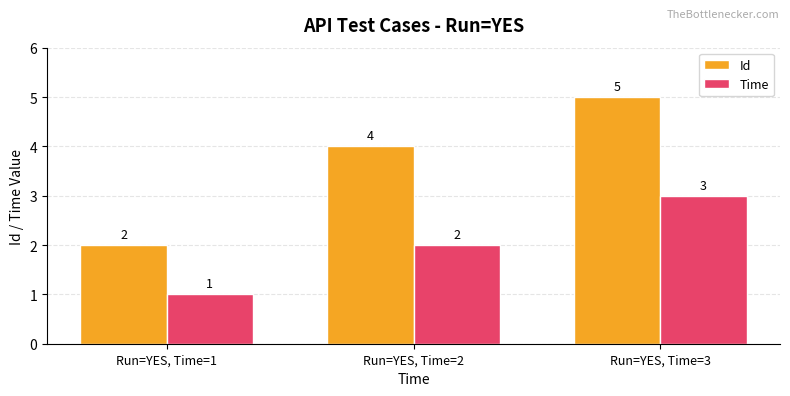

How many bars are there in total?

6